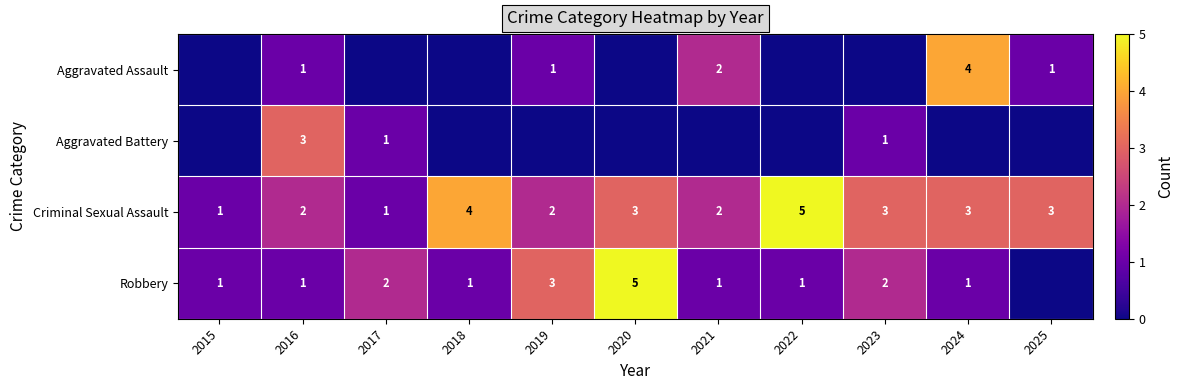

How many distinct data groups are displayed?

4